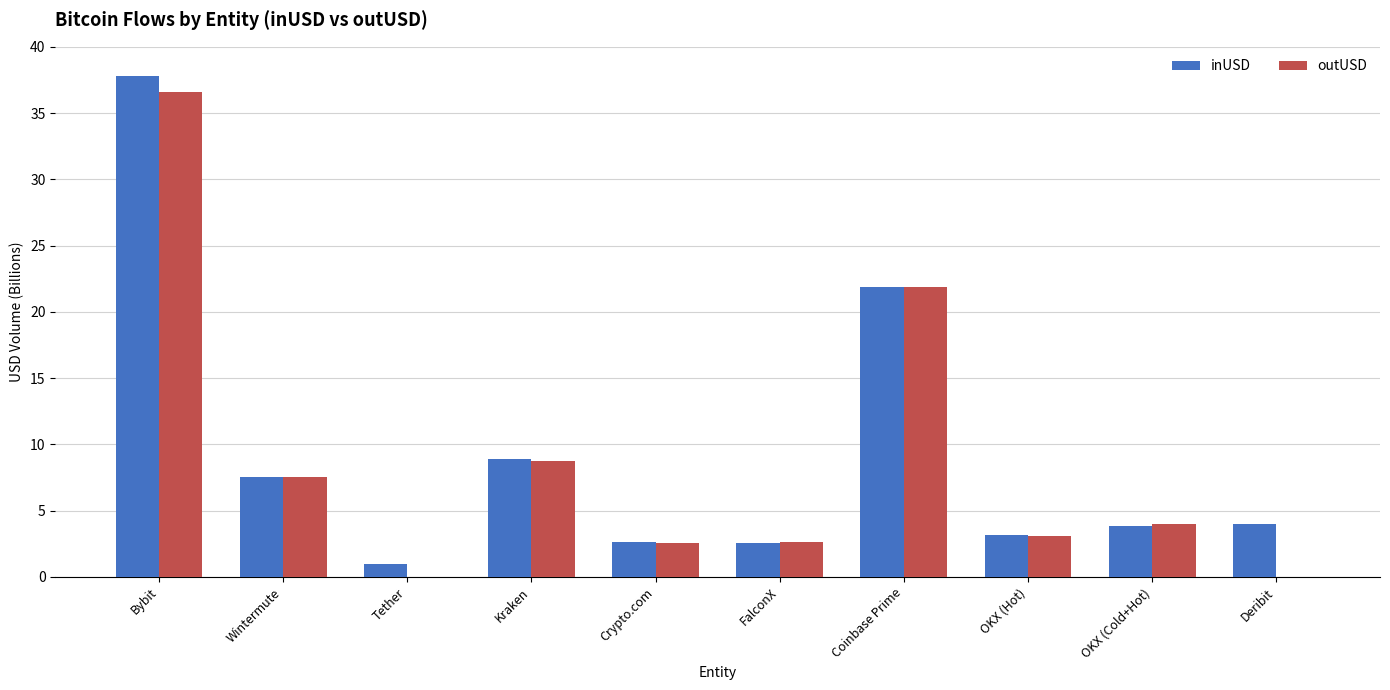

What is the sum of all inUSD values?

93.3